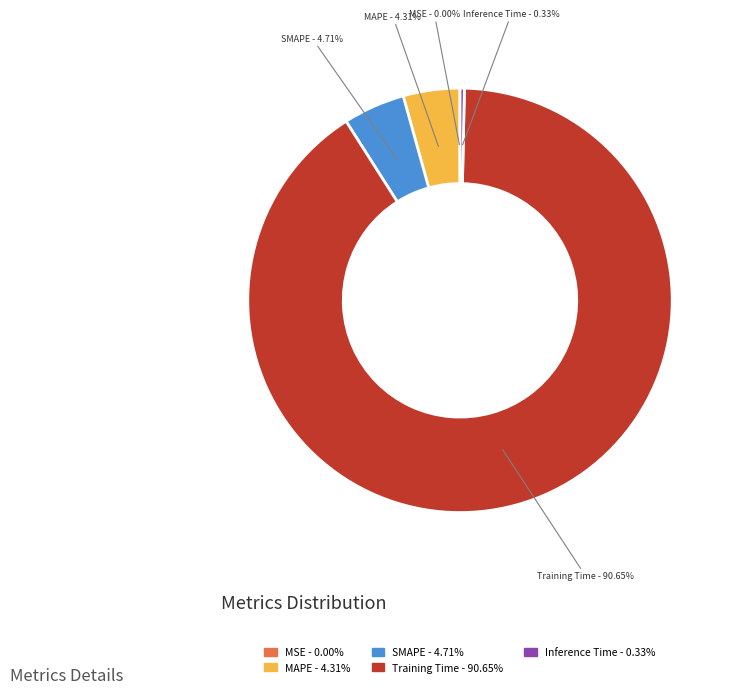

Is it true that Training Time is 82% of the pie?

False